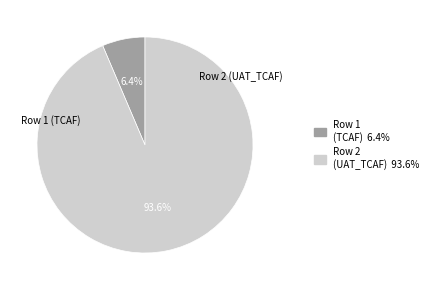

Is there a majority slice in this chart?

Yes